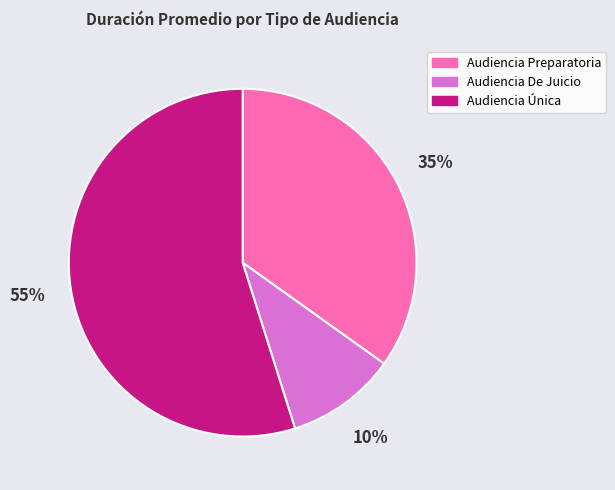

To the nearest percent, what is the difference between the Audiencia De Juicio and Audiencia Única slice percentages?

45%